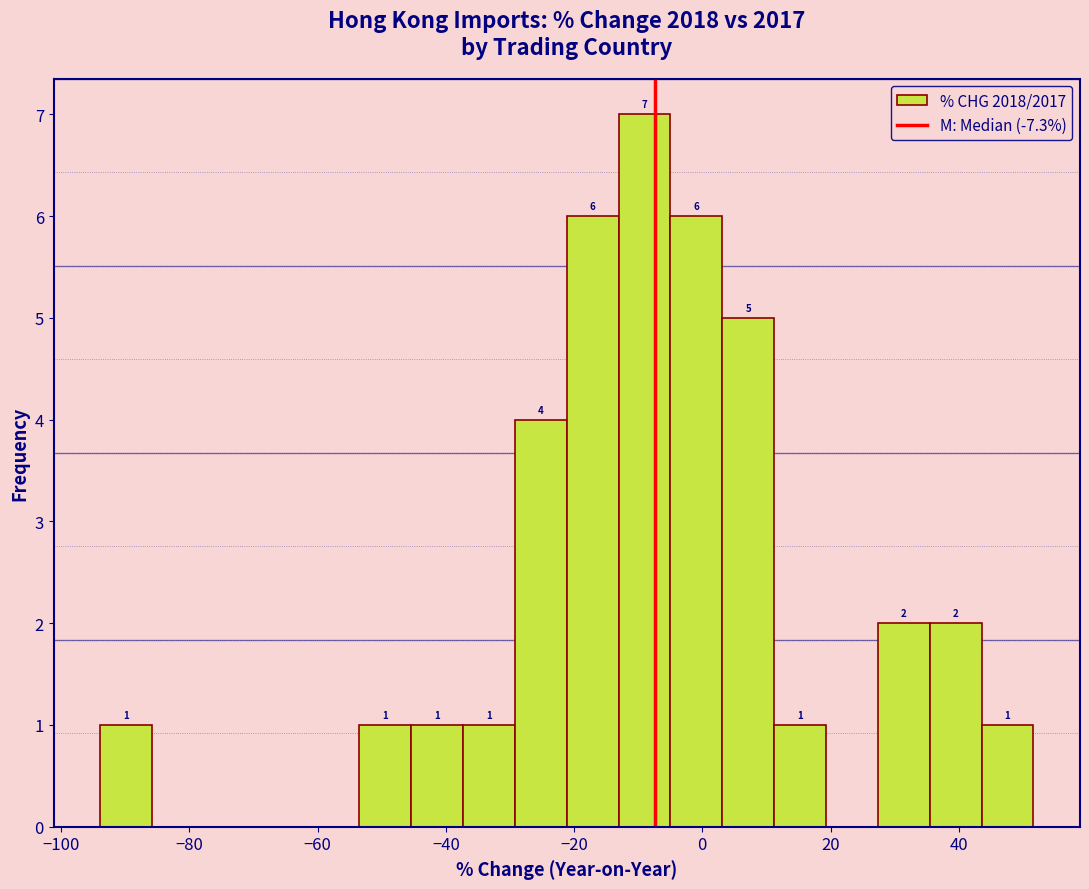

Over which range of the x-axis is the bar tallest?

-14 to -4